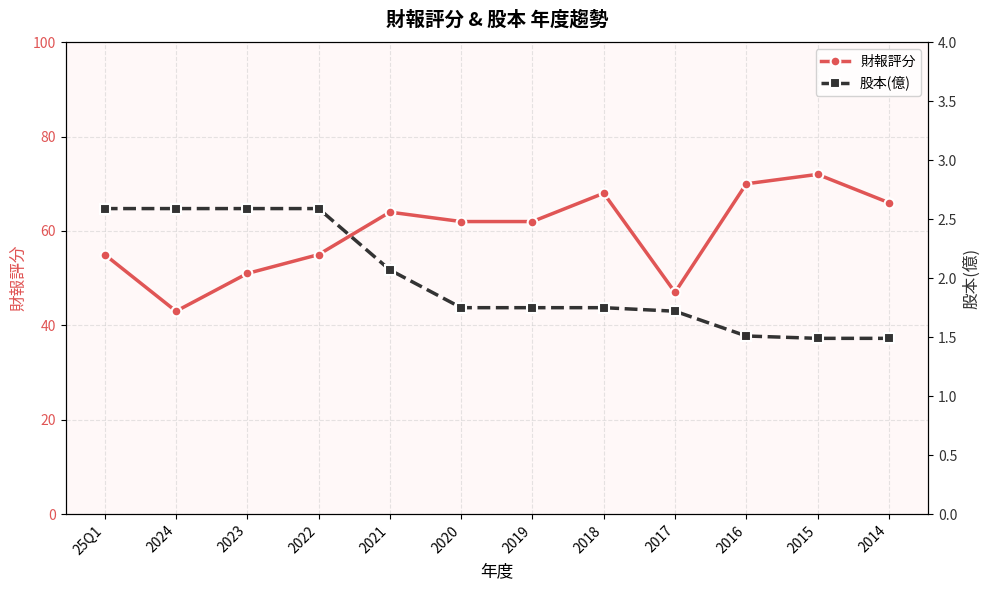

True or false: 財報評分 and 股本(億) intersect in this chart.

False